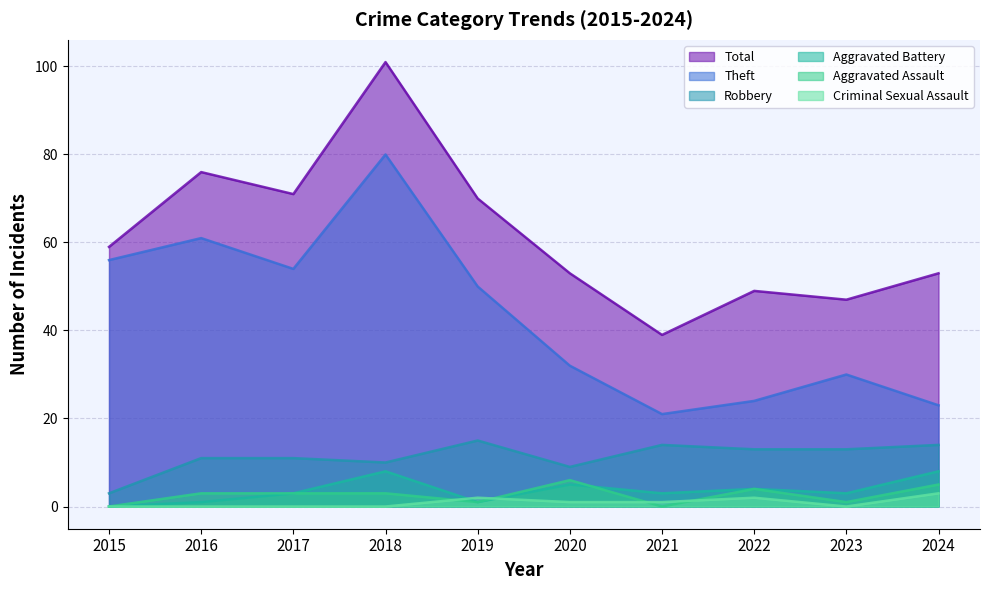

What is the average value of the Theft series?

43